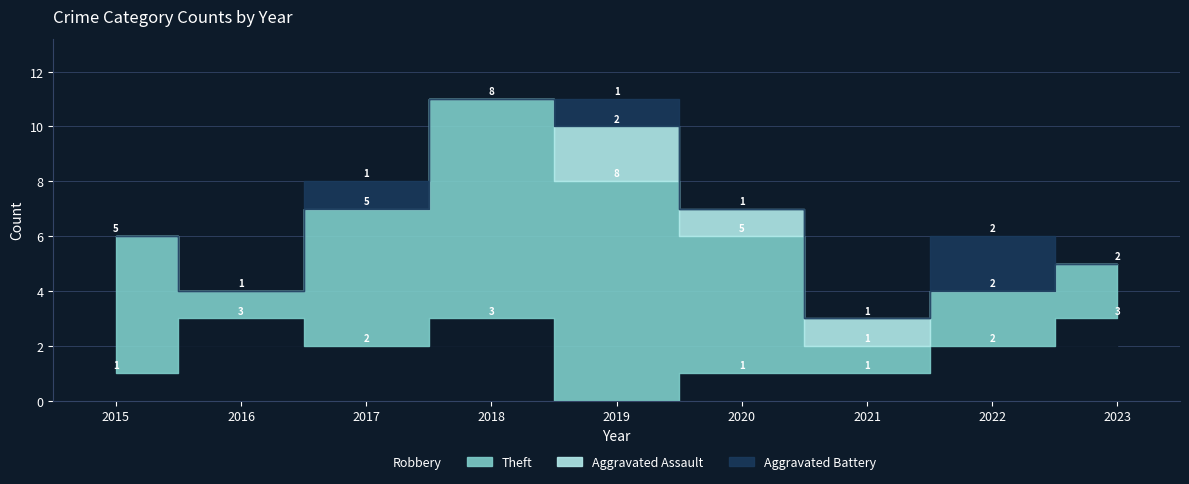

The value of Aggravated Assault at 2020 is 1. True or false?

False